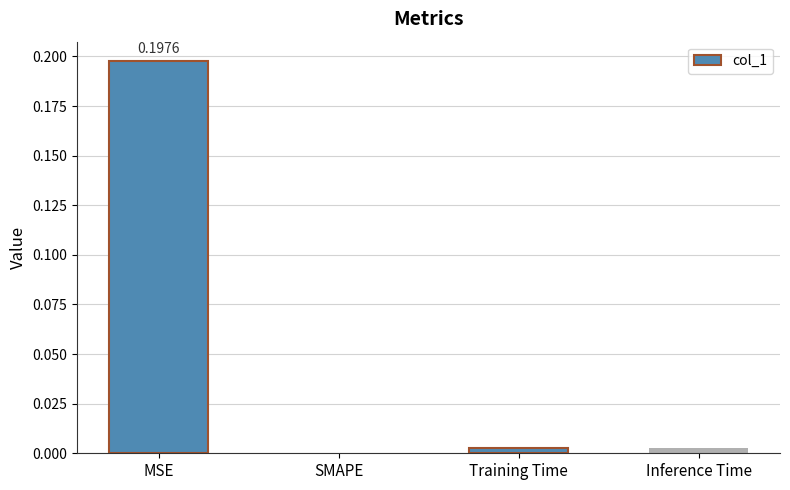

At which category does the chart reach its peak across all series?

MSE